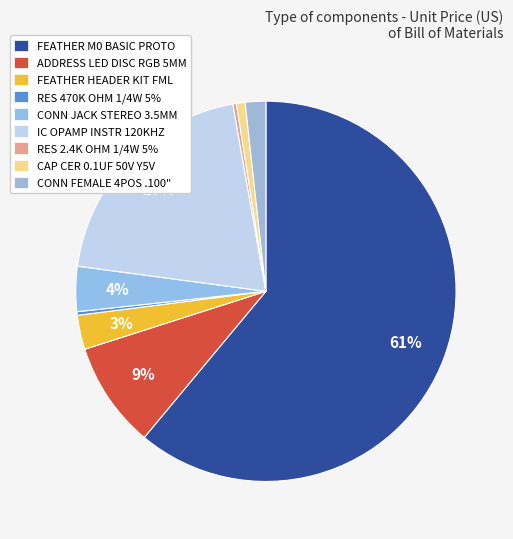

Which slice represents more than half of the pie?

FEATHER M0 BASIC PROTO